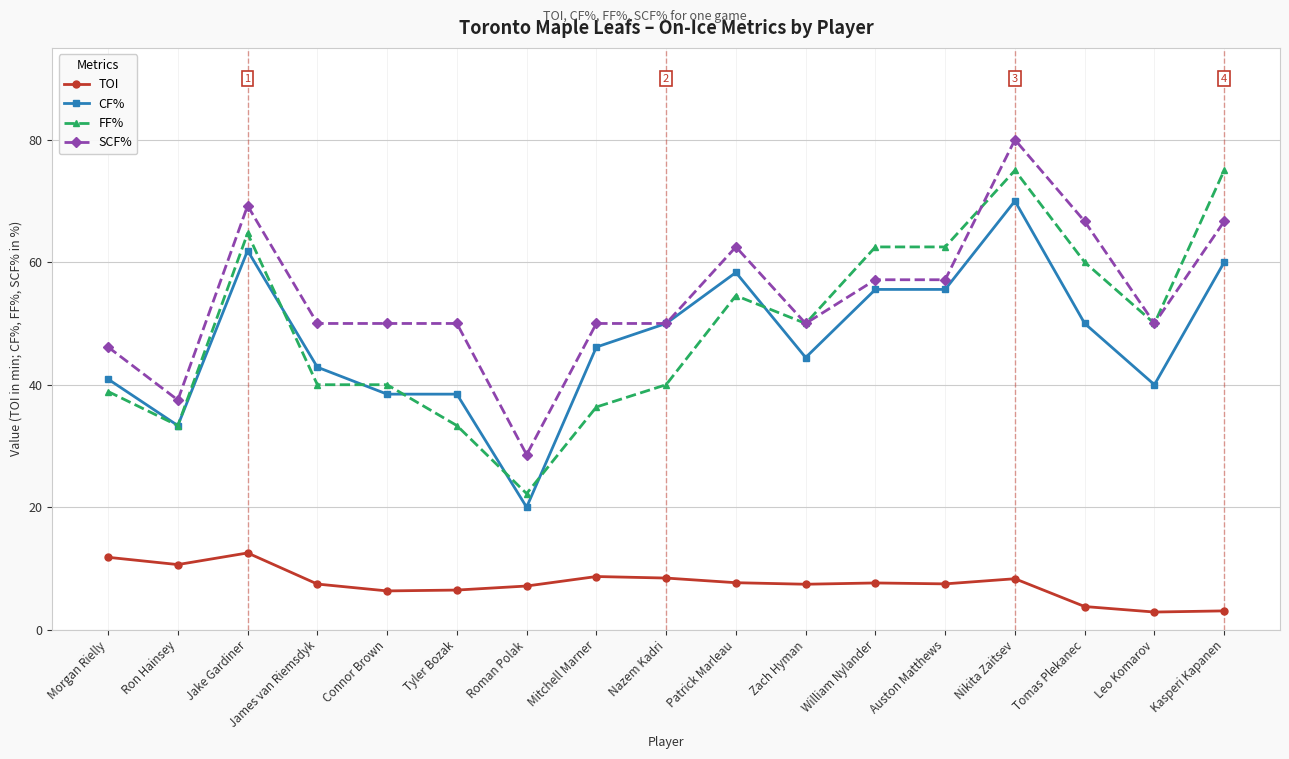

At which category does SCF% reach its first local peak?

Jake Gardiner